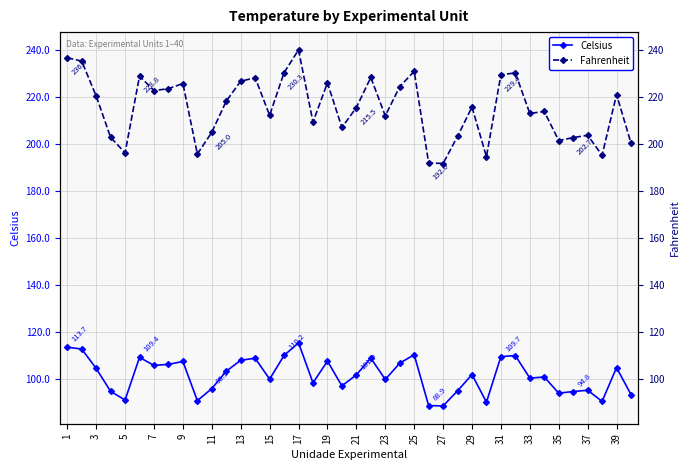

What are all the series names shown in the legend?

Celsius, Fahrenheit